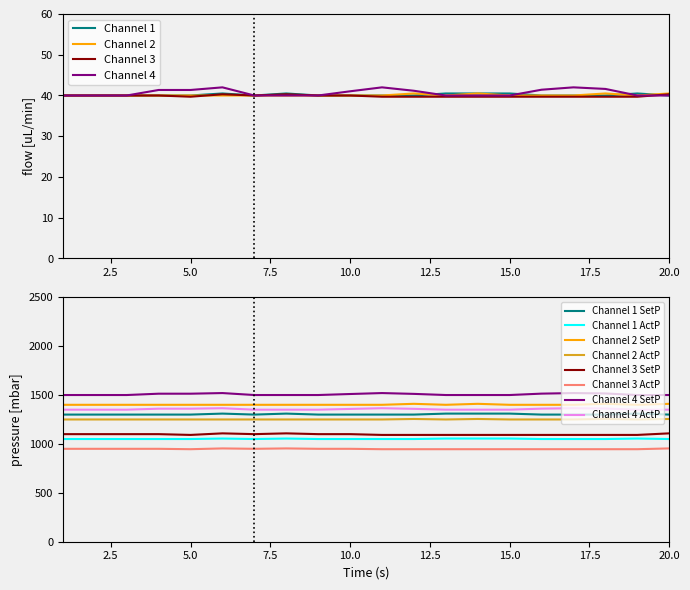

Is it true that Channel 4 equals 14.6 at 5.0?

False